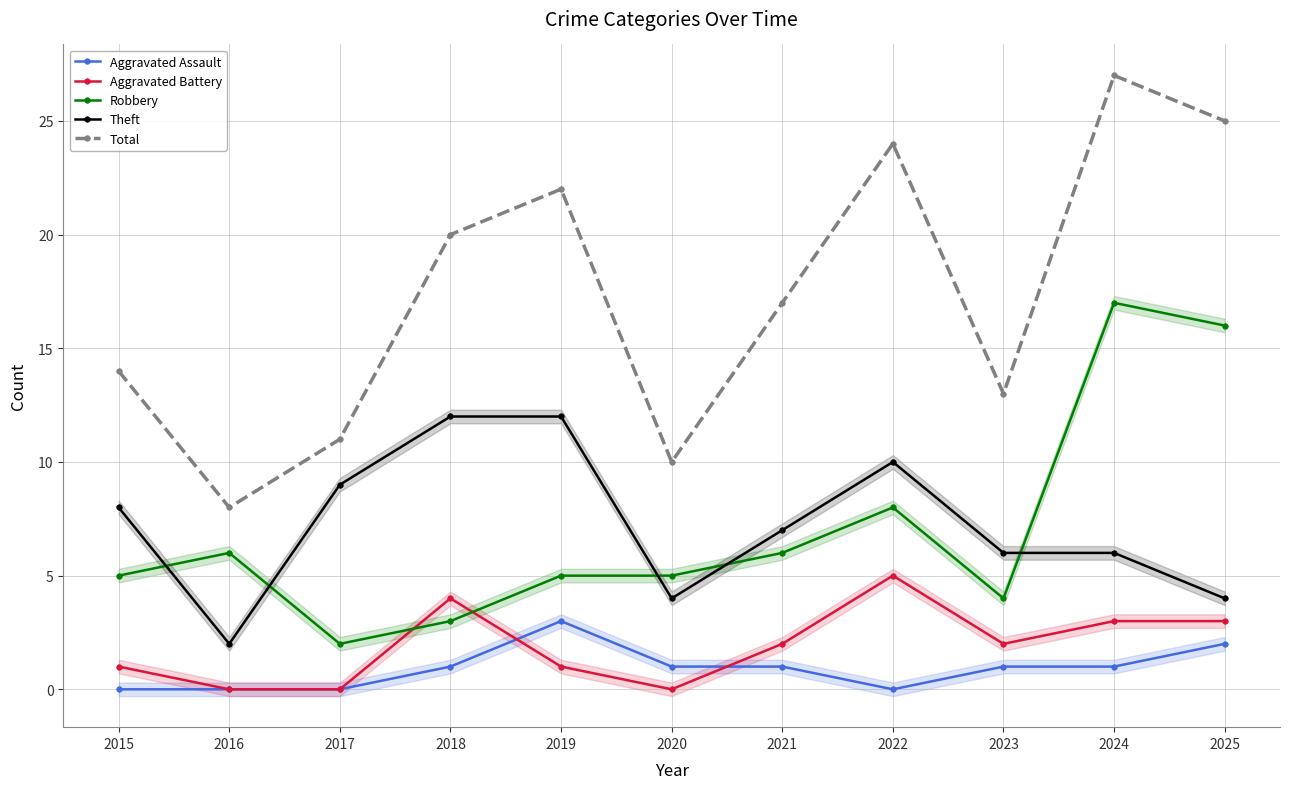

How many lines are shown in the chart?

5